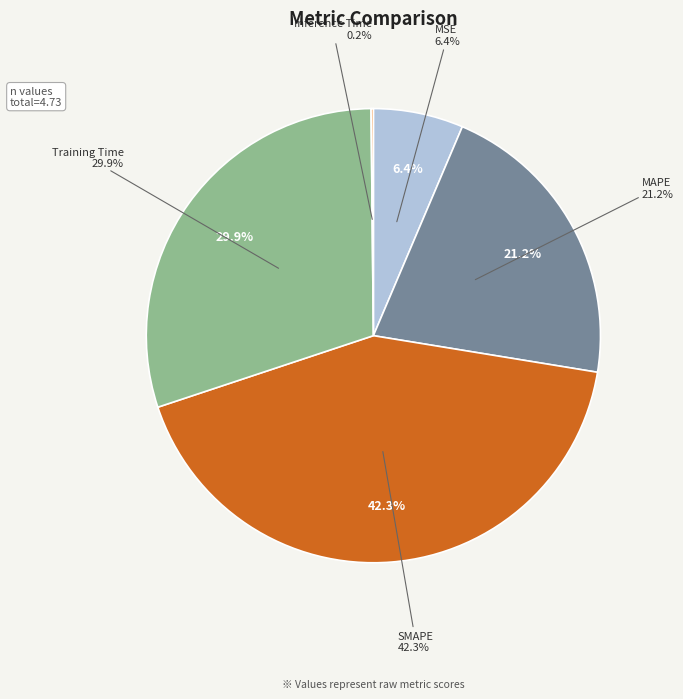

Is it true that Inference Time is 14% of the pie?

False